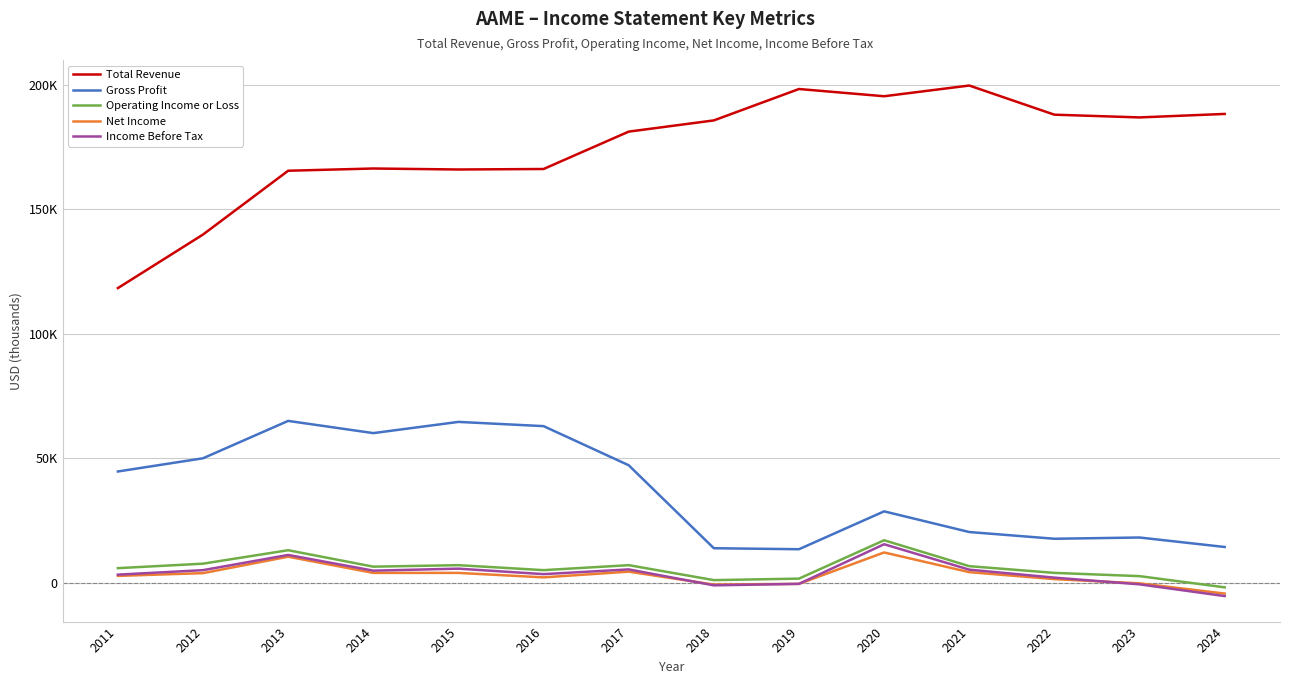

At which category is the sum across all series the highest?

2020